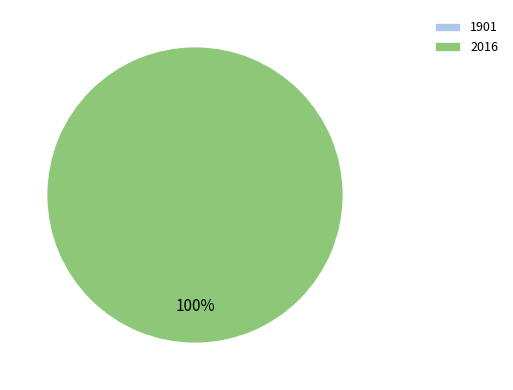

Does 1901 represent more than half of the total?

No